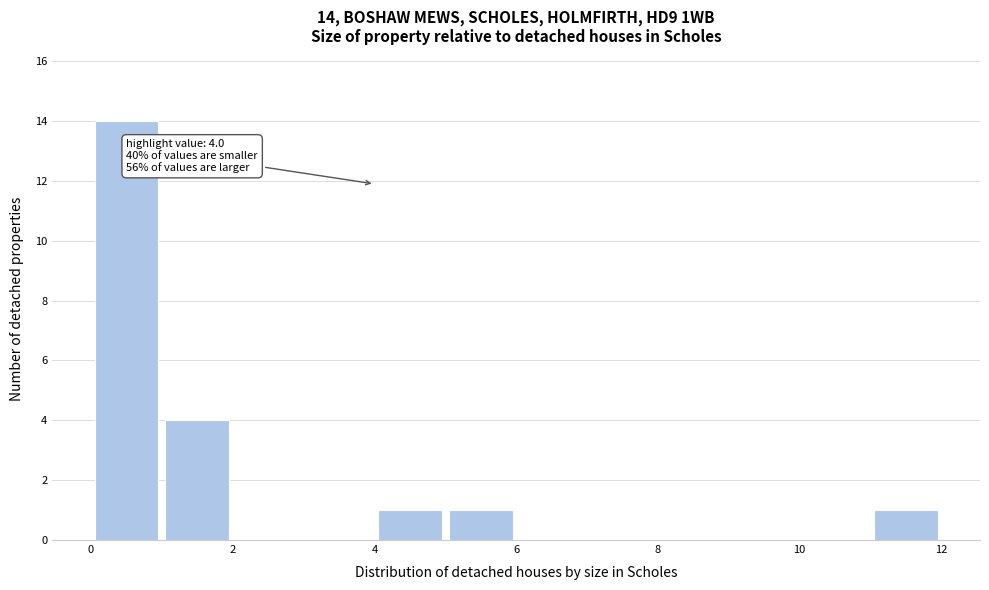

Over which range of the x-axis is the bar tallest?

0 to 1